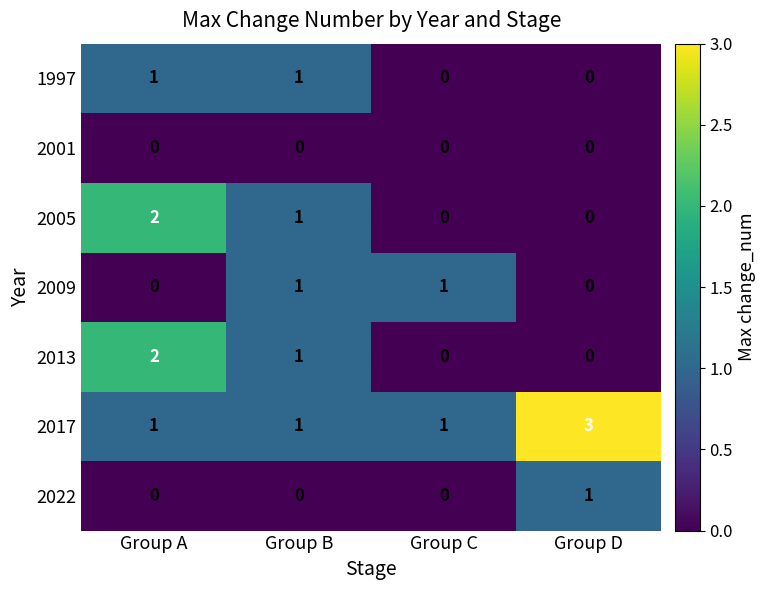

The value of 2022 at Group B is 0. True or false?

True